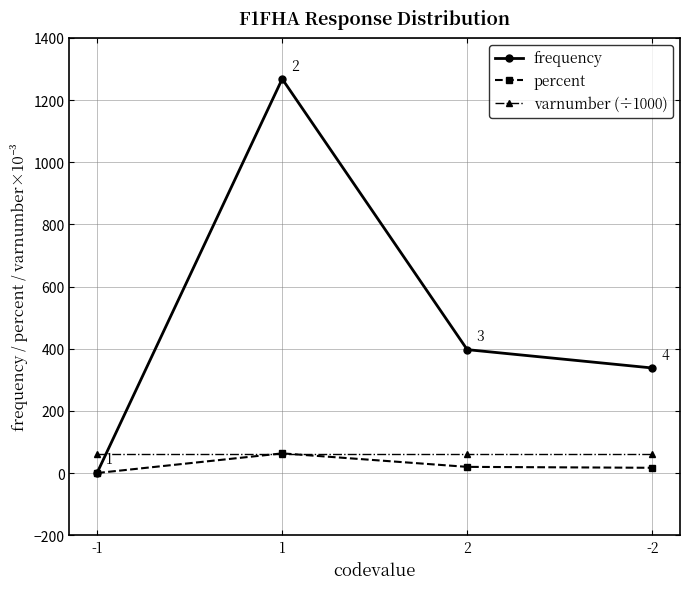

The value of percent at 1 is 63.3. True or false?

True